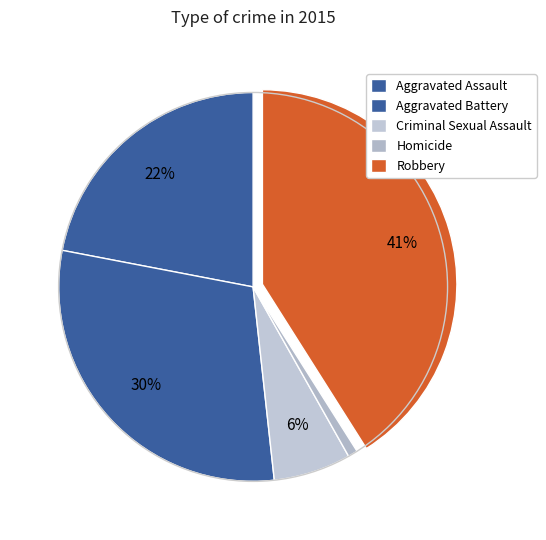

How many segments does this pie chart have?

5